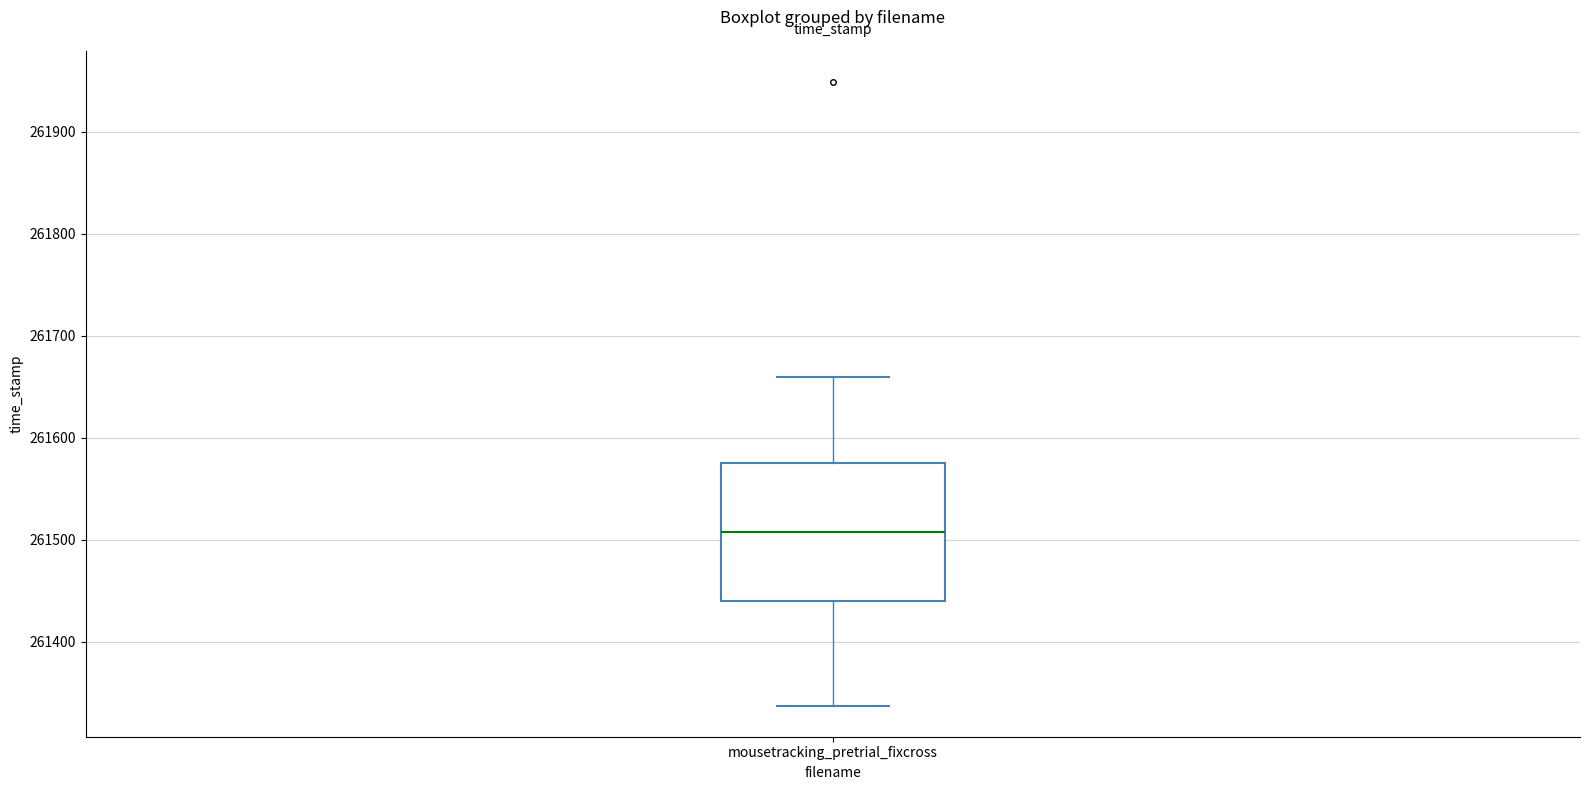

Read this box plot against the y-axis: the position of the median line, the range covered by the box, and the ends of both whiskers. The values are not printed on the chart, so give them approximately, as read against the axis.

median 261510, box 261440 to 261580, whiskers 261340 to 261660